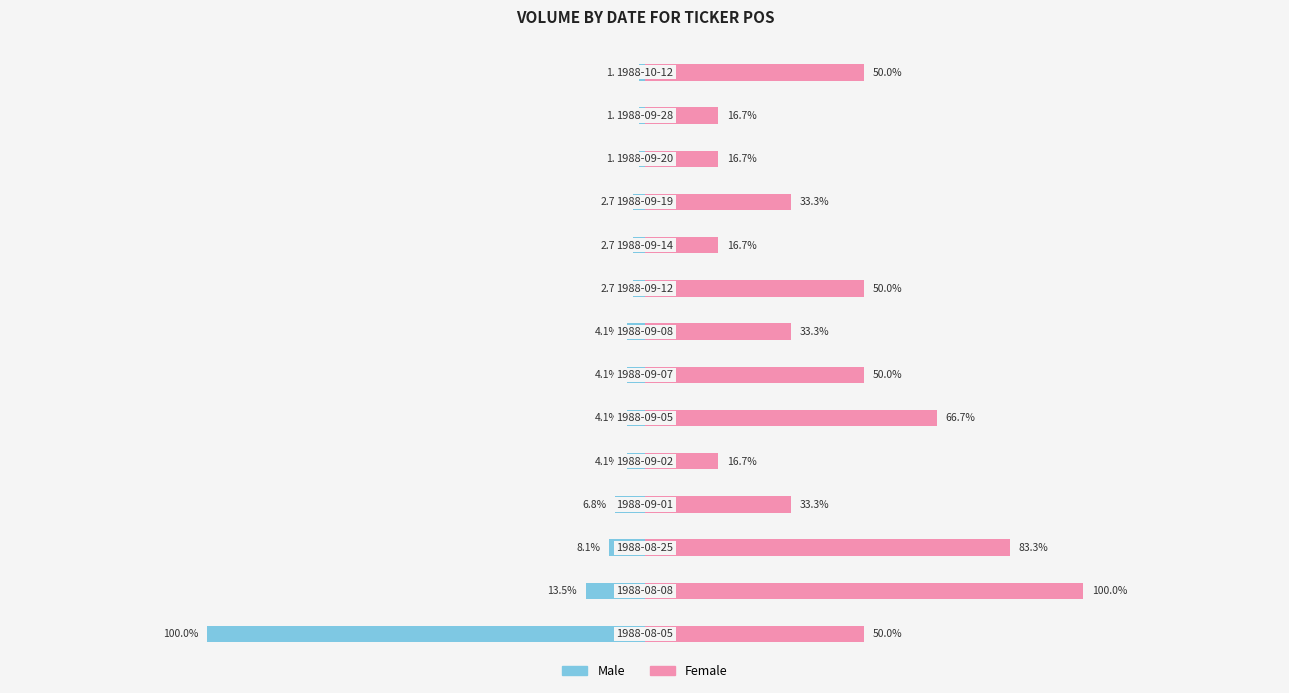

What is the minimum value for Male?

-1.0